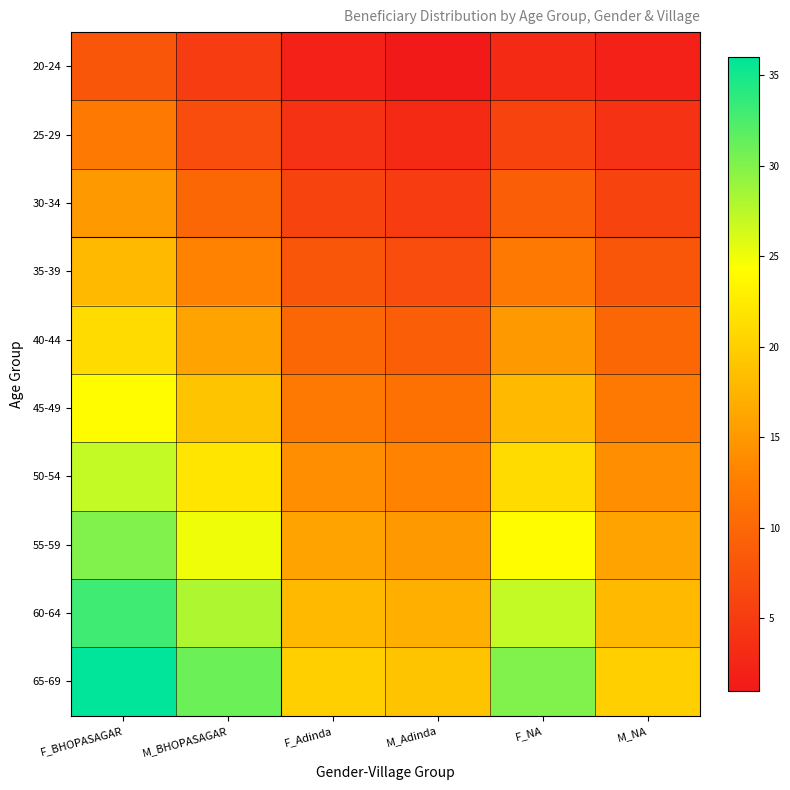

Reading right to left, what are all the values shown in this chart?

20-24: M_NA=2	F_NA=3	M_Adinda=1	F_Adinda=2	M_BHOPASAGAR=5	F_BHOPASAGAR=8
25-29: M_NA=4	F_NA=6	M_Adinda=3	F_Adinda=4	M_BHOPASAGAR=7	F_BHOPASAGAR=12
30-34: M_NA=6	F_NA=9	M_Adinda=5	F_Adinda=6	M_BHOPASAGAR=10	F_BHOPASAGAR=15
35-39: M_NA=8	F_NA=12	M_Adinda=7	F_Adinda=8	M_BHOPASAGAR=13	F_BHOPASAGAR=18
40-44: M_NA=10	F_NA=15	M_Adinda=9	F_Adinda=10	M_BHOPASAGAR=16	F_BHOPASAGAR=21
45-49: M_NA=12	F_NA=18	M_Adinda=11	F_Adinda=12	M_BHOPASAGAR=19	F_BHOPASAGAR=24
50-54: M_NA=14	F_NA=21	M_Adinda=13	F_Adinda=14	M_BHOPASAGAR=22	F_BHOPASAGAR=27
55-59: M_NA=16	F_NA=24	M_Adinda=15	F_Adinda=16	M_BHOPASAGAR=25	F_BHOPASAGAR=30
60-64: M_NA=18	F_NA=27	M_Adinda=17	F_Adinda=18	M_BHOPASAGAR=28	F_BHOPASAGAR=33
65-69: M_NA=20	F_NA=30	M_Adinda=19	F_Adinda=20	M_BHOPASAGAR=31	F_BHOPASAGAR=36